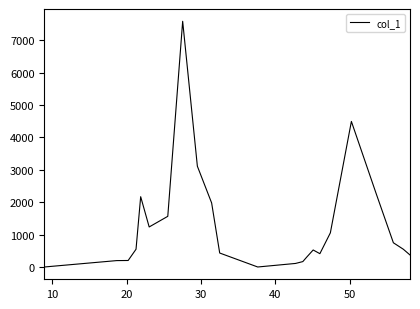

What is the difference between the maximum and minimum values?

7584.7